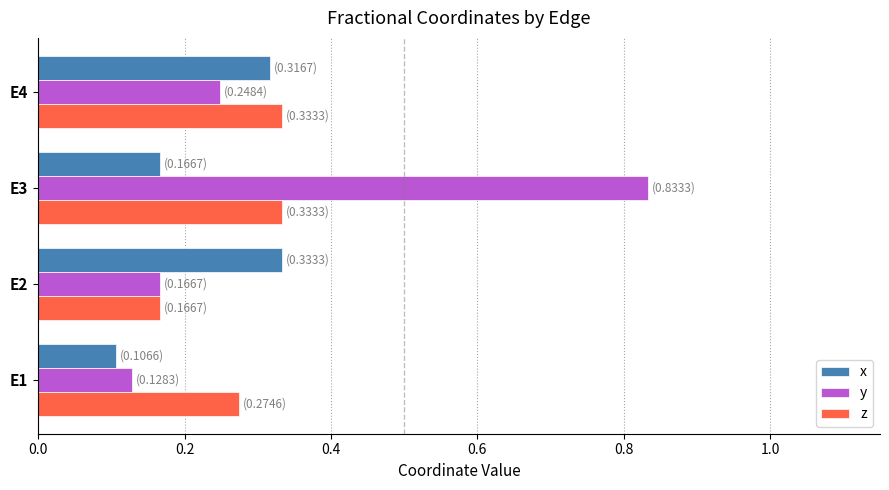

What is the sum of the z values at E4 and E1?

0.6